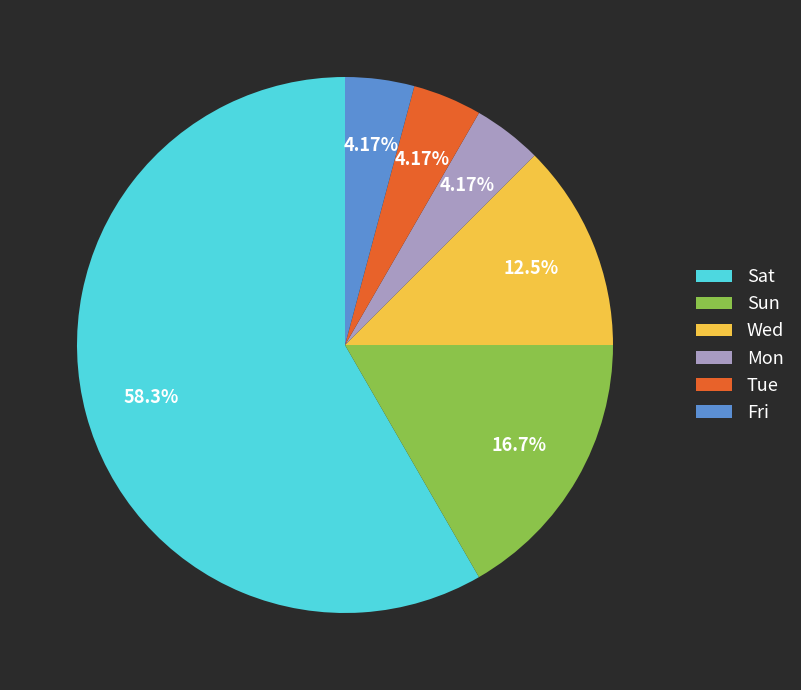

What percentage is NOT represented by Fri?

95.8%